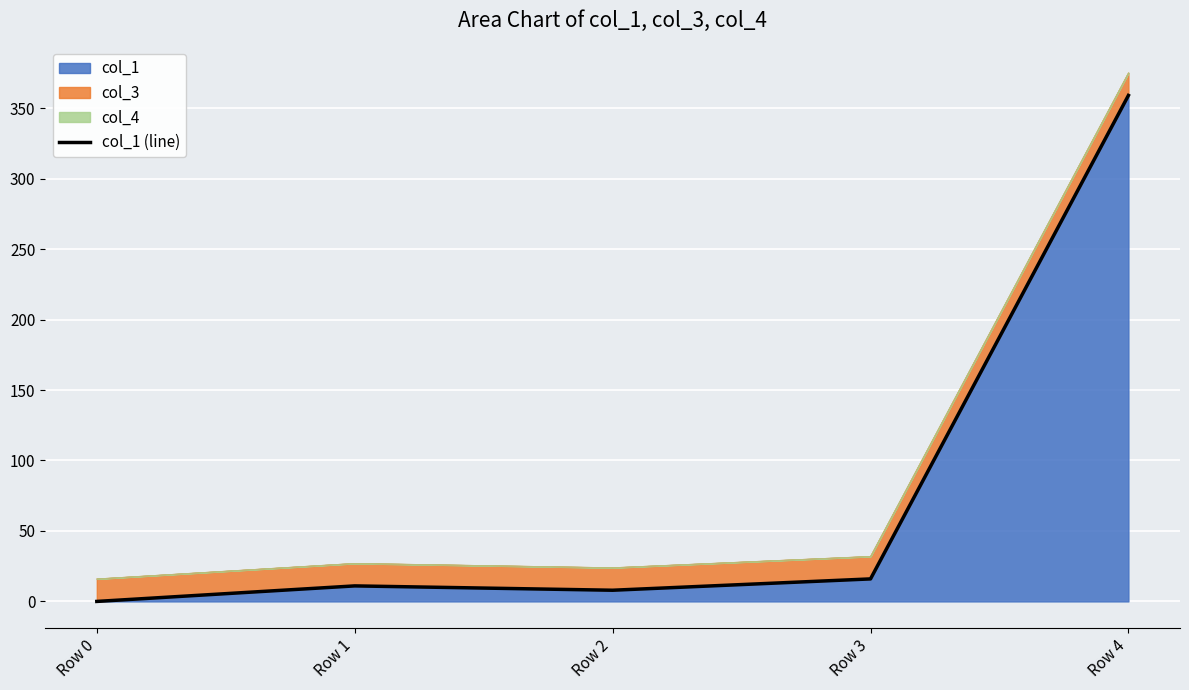

Reading left to right, what are all the values shown in this chart?

0.0	11.0	7.9	16.0	359.1